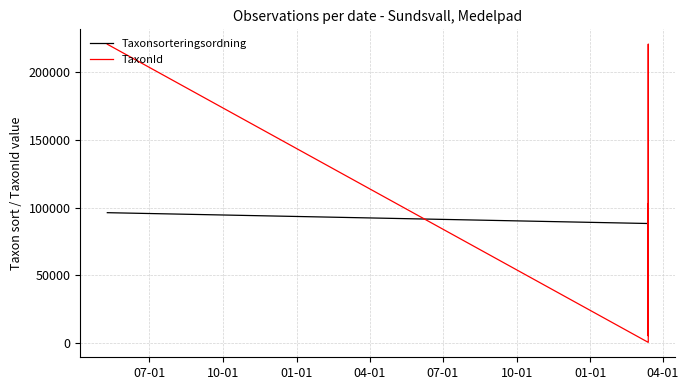

What is the sum of all TaxonId values?

1192344